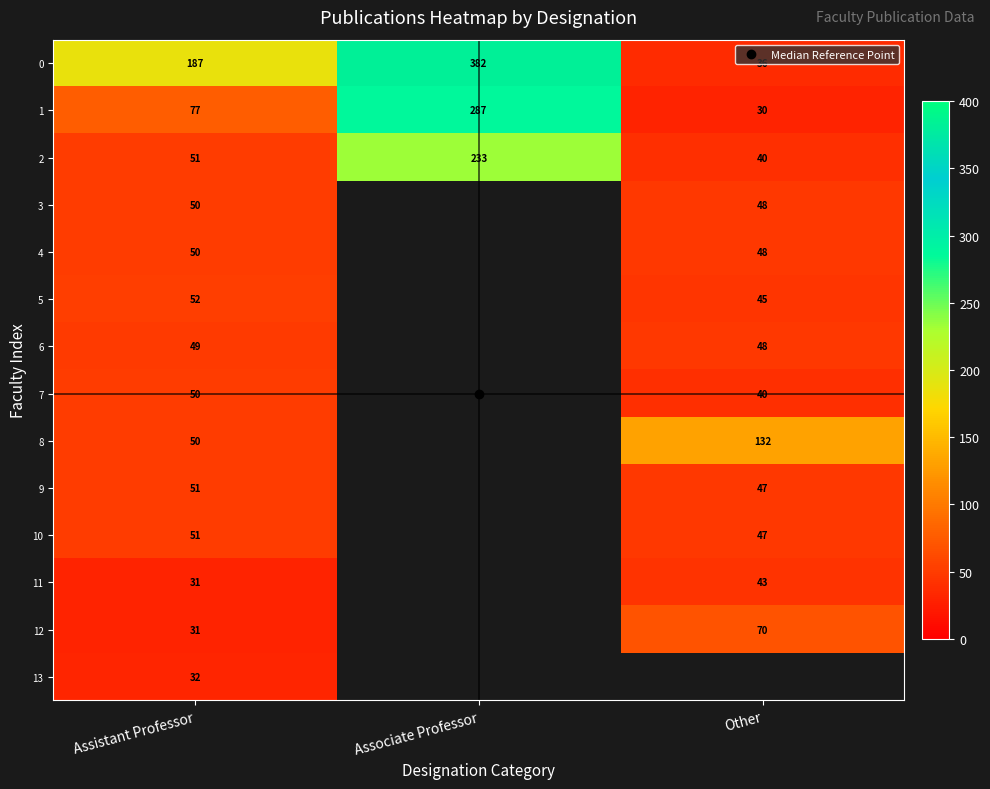

What is the maximum value for 5?

52.0